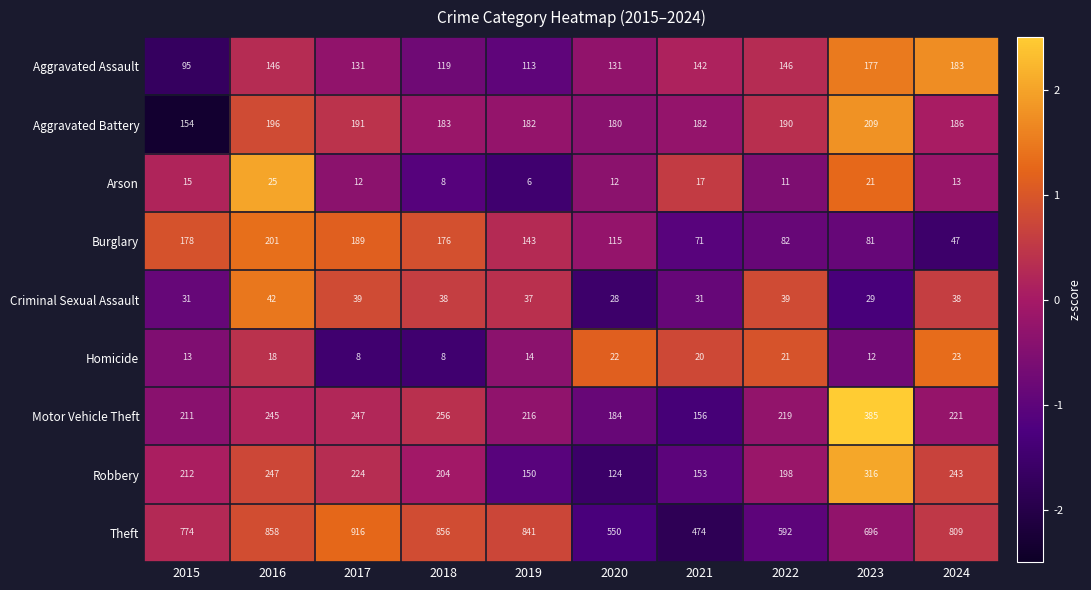

At which label does Criminal Sexual Assault first exceed 38?

2016